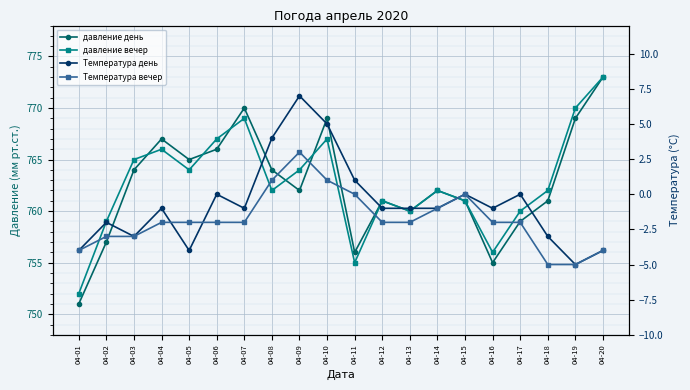

What is the maximum value shown in the chart?

773